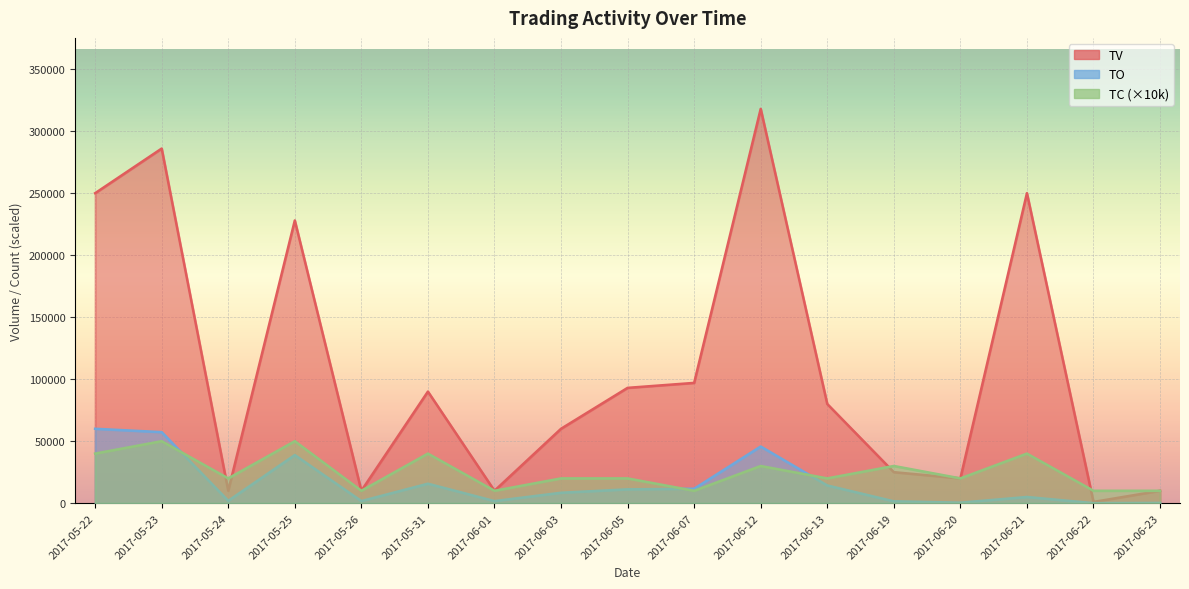

What is the value of the TC point at the 14th from the left?

20000